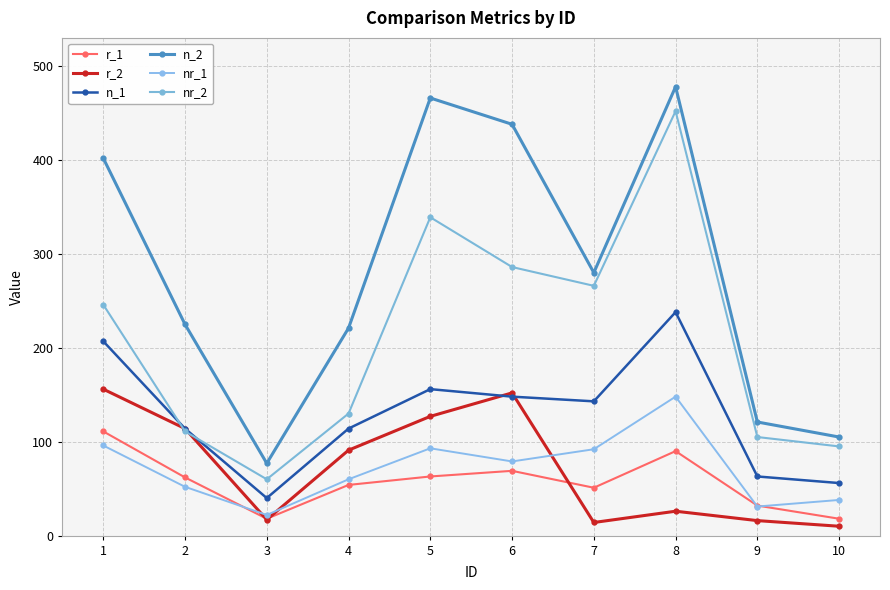

How many lines are shown in the chart?

6